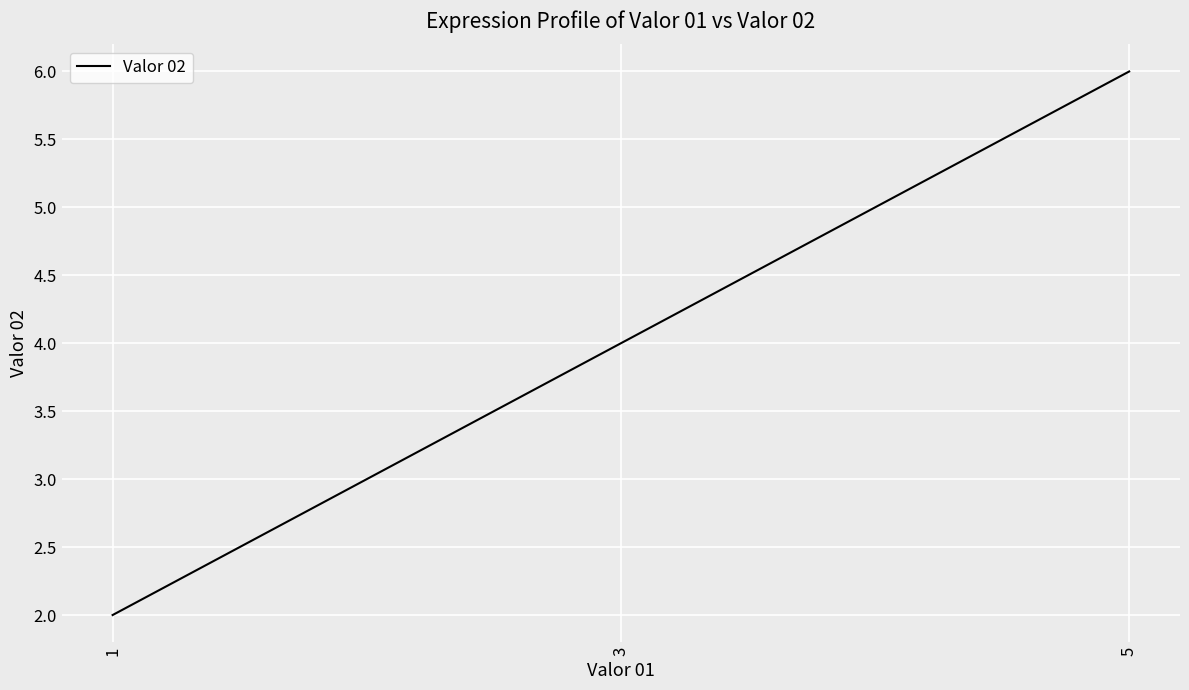

Is it true that the value at 5 is 8?

False